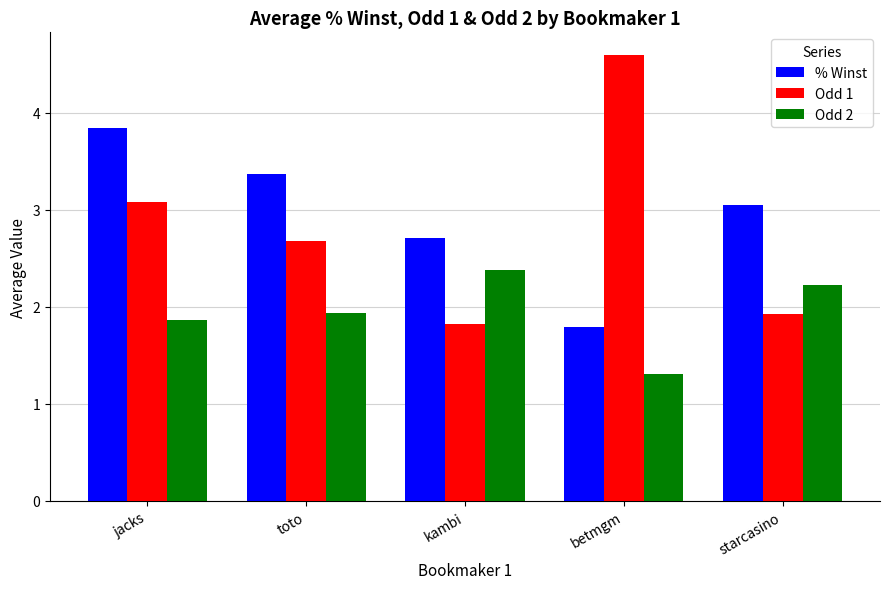

Is it true that Odd 1 equals 1.6 at toto?

False